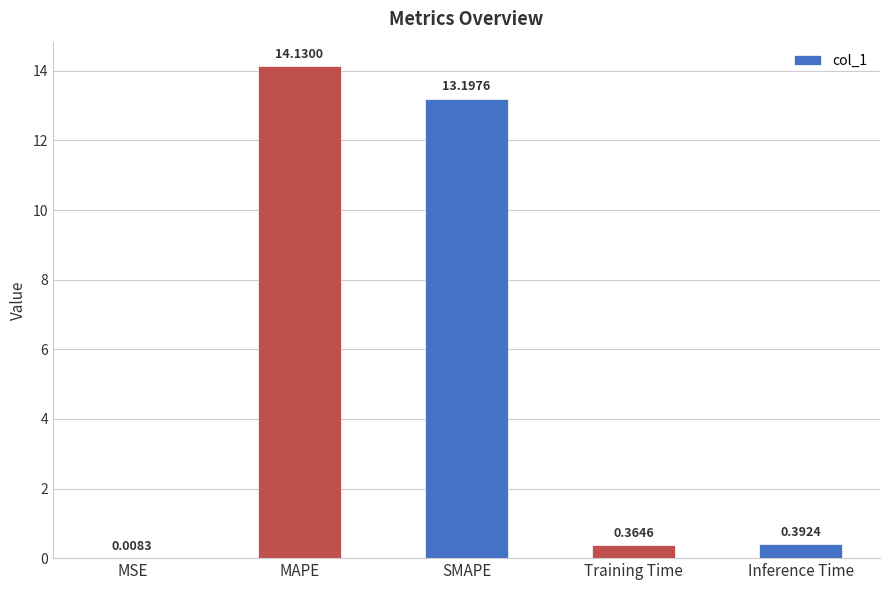

Which label corresponds to the largest value in the chart?

MAPE